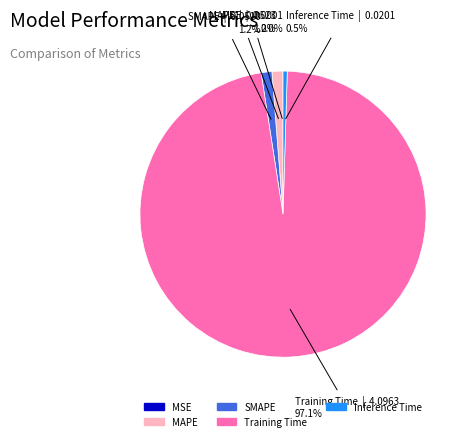

Is there a majority slice in this chart?

Yes